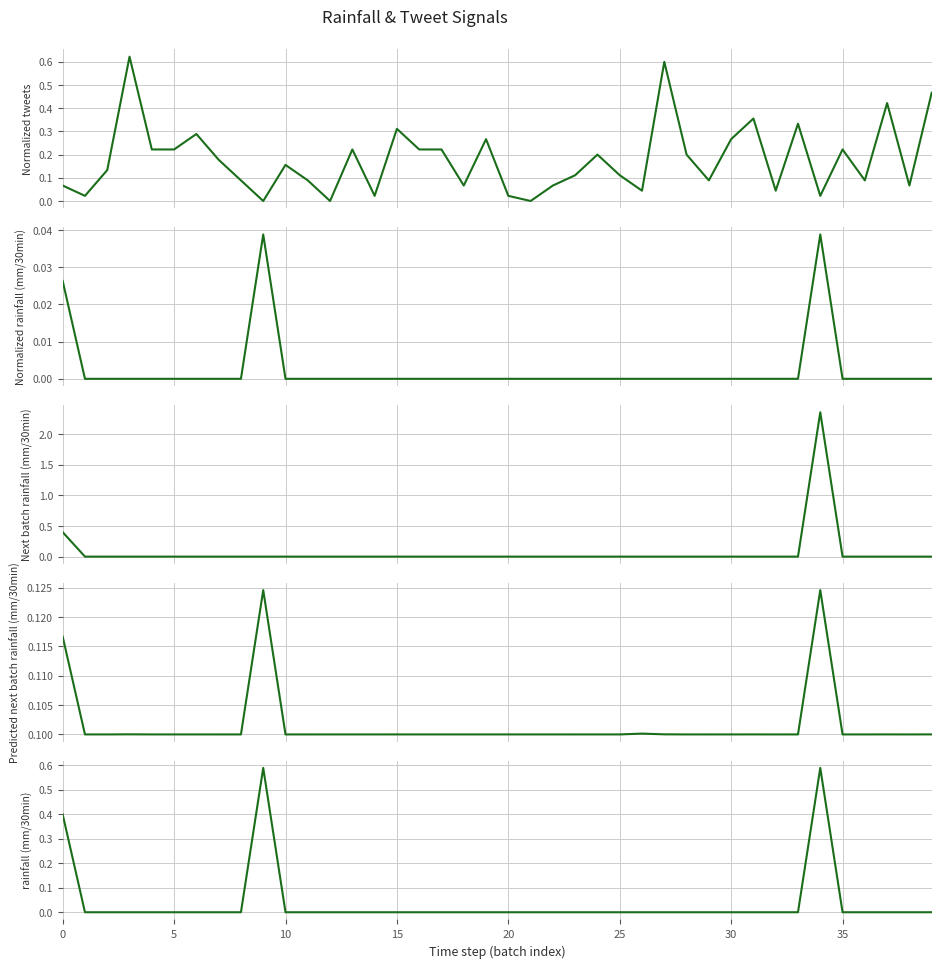

How many data points in Next batch rainfall (mm/30min) are above 0?

2